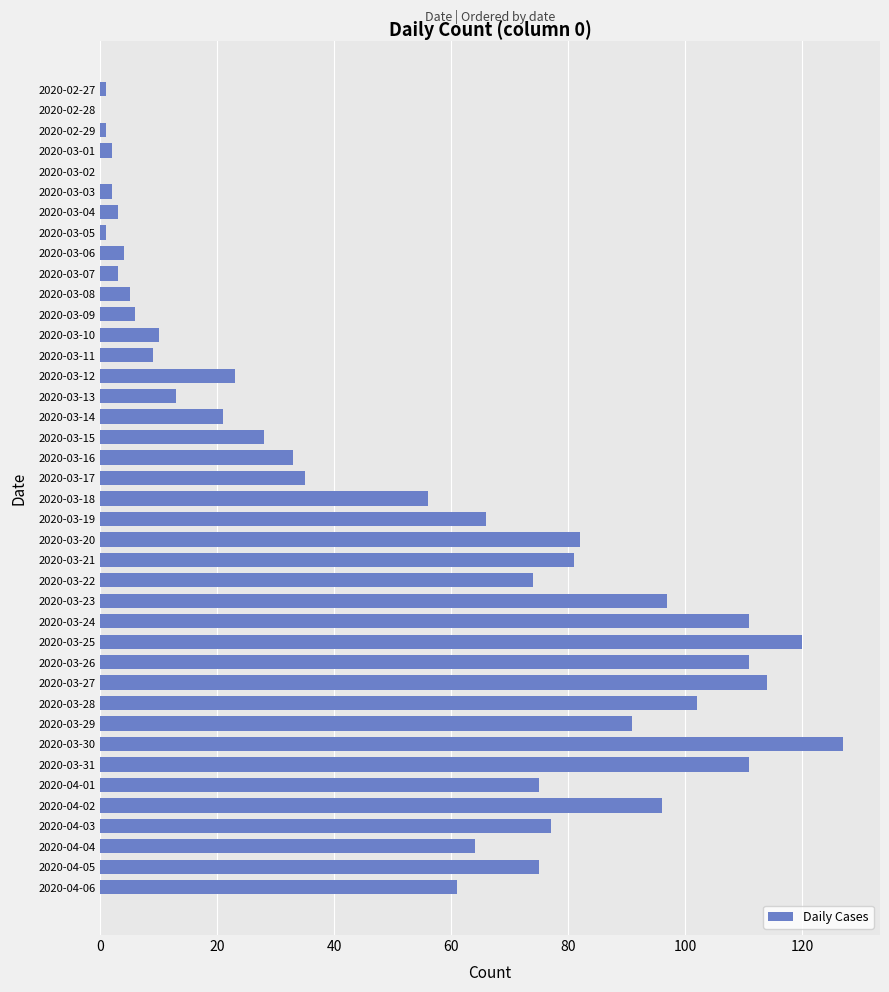

What is the maximum value shown in the chart?

127